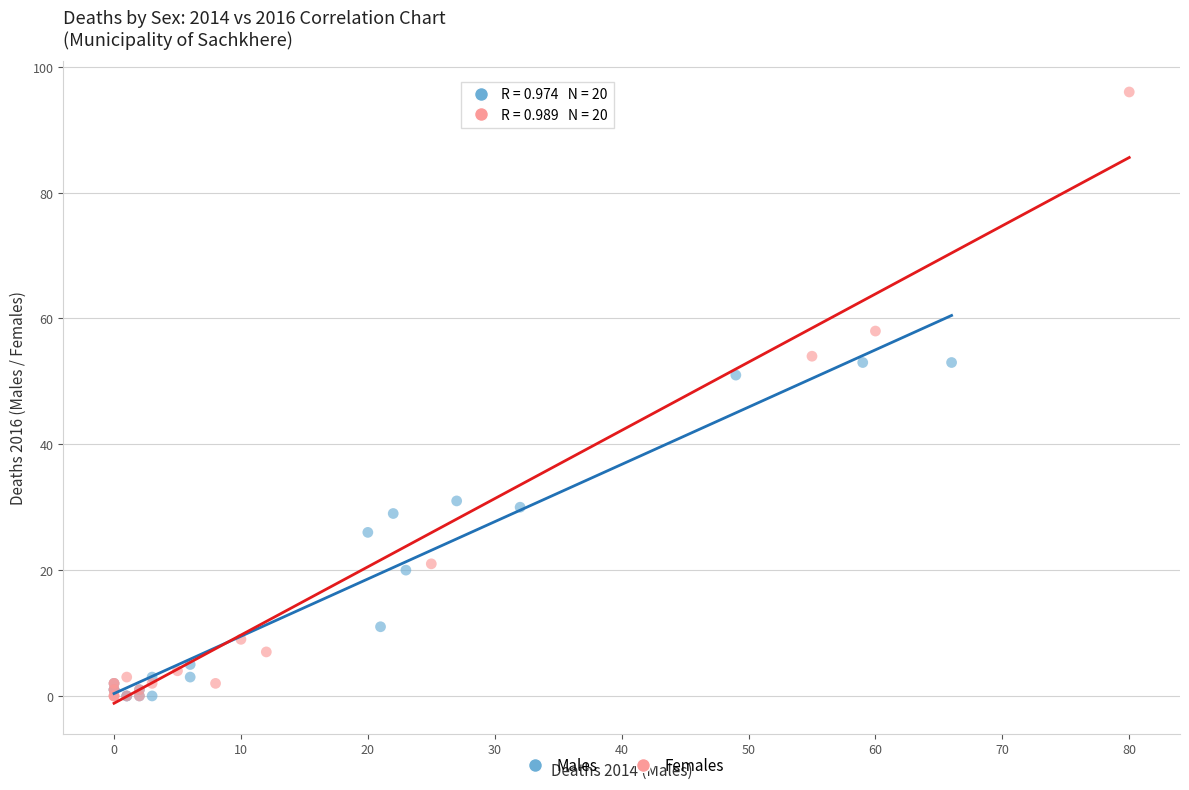

Which series reaches the maximum Y coordinate?

Females